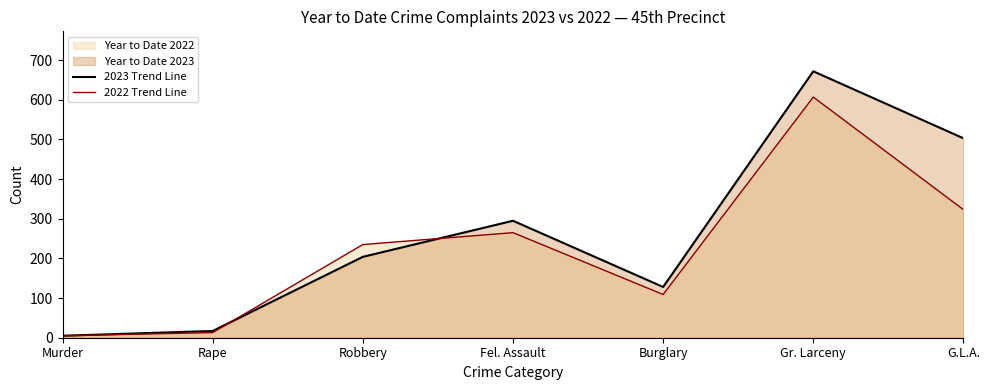

The 2022 Trend Line series shows 607 at Gr. Larceny. True or false?

True